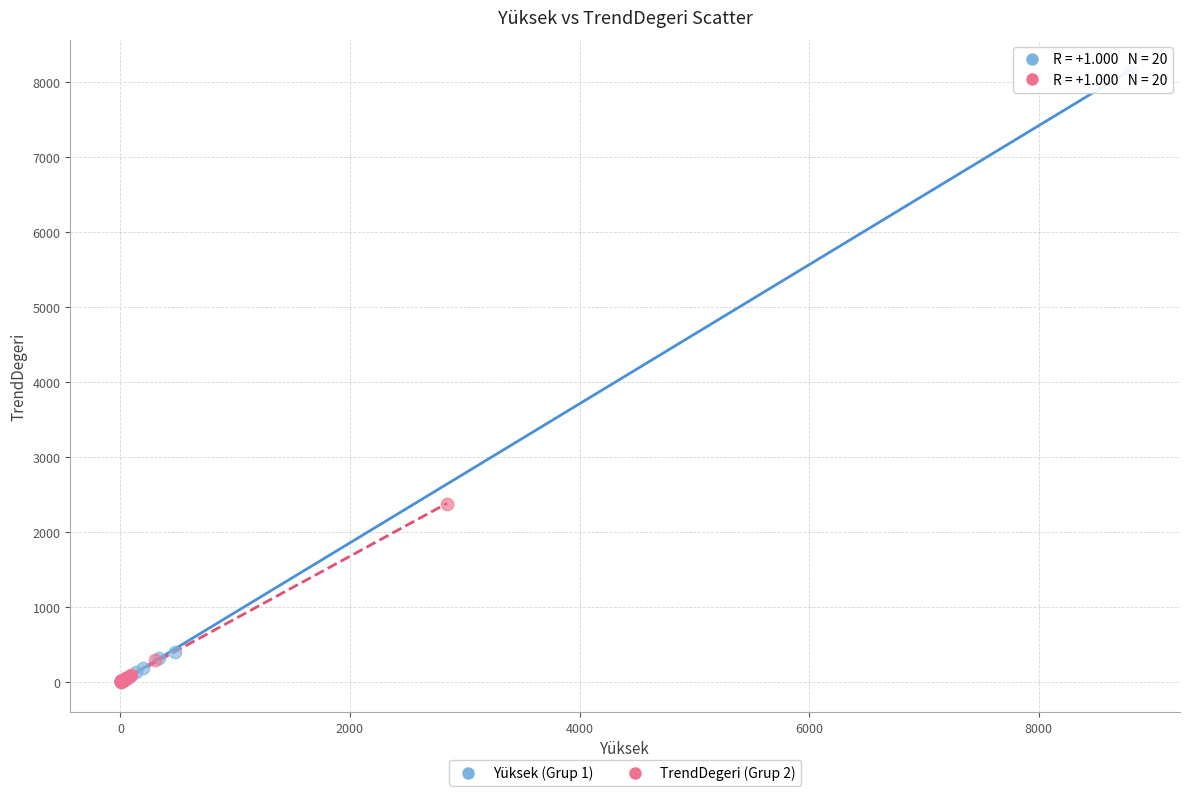

Which series has the widest spread of Y values?

Yüksek (Grup 1)